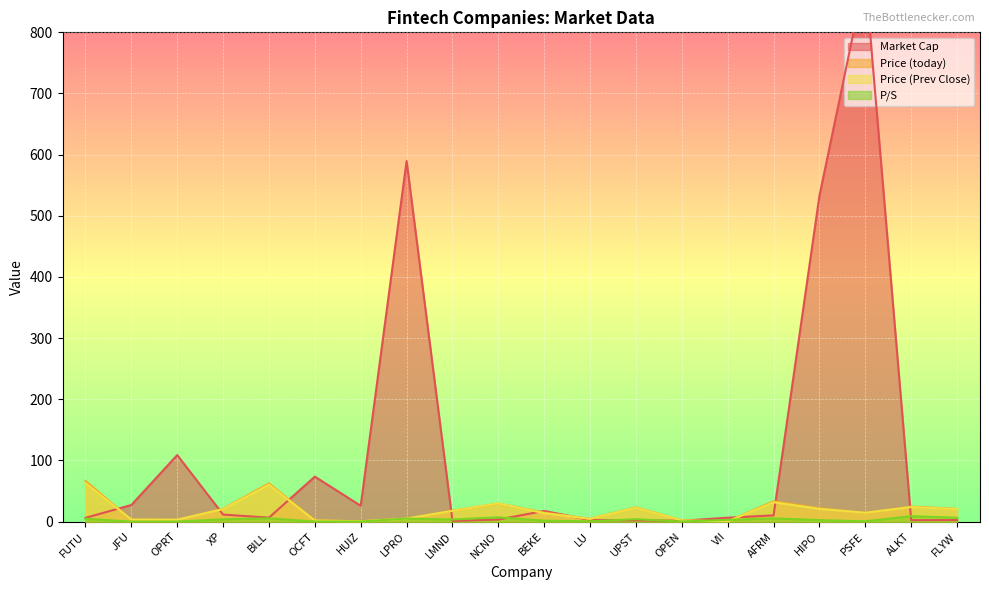

What is the spread (max minus min) of values at UPST?

21.4